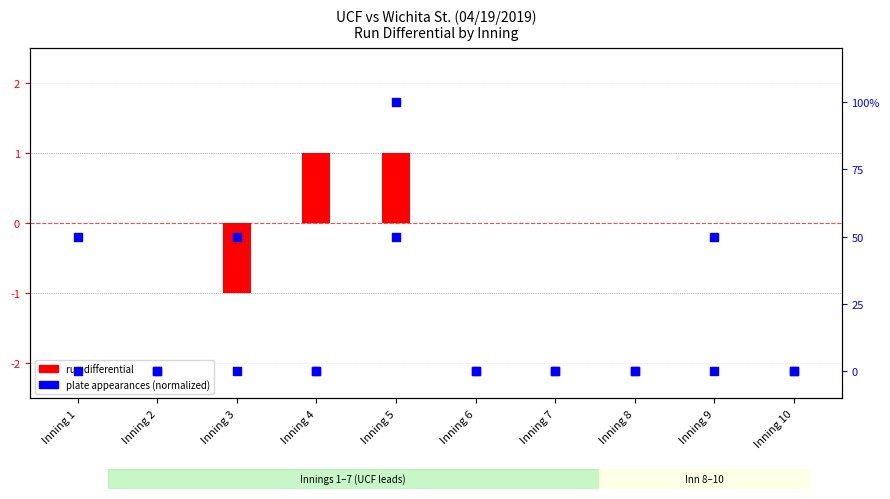

Which series has the widest spread of Y values?

run differential